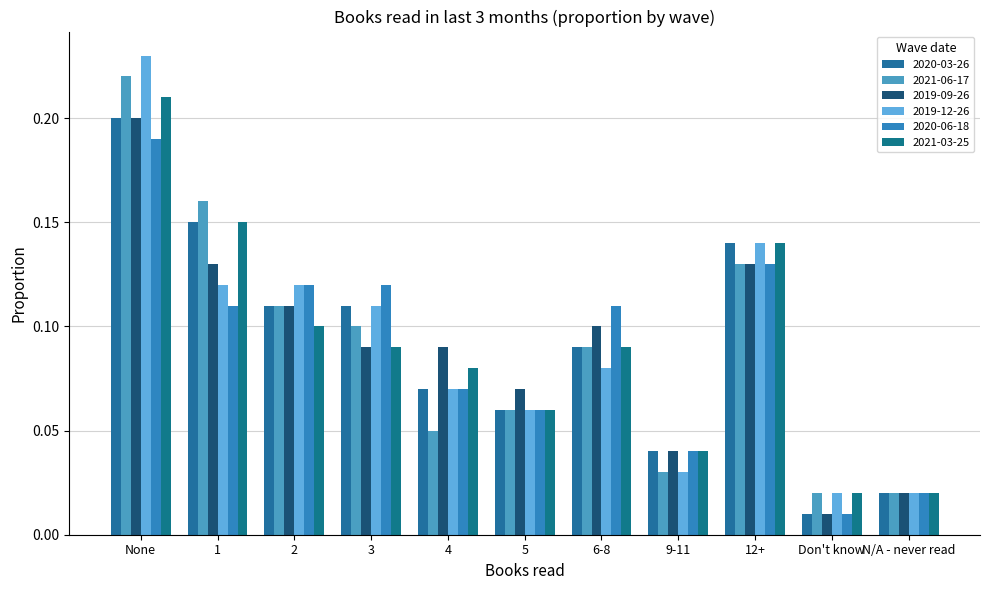

What is the total value across all series at 12+?

0.8